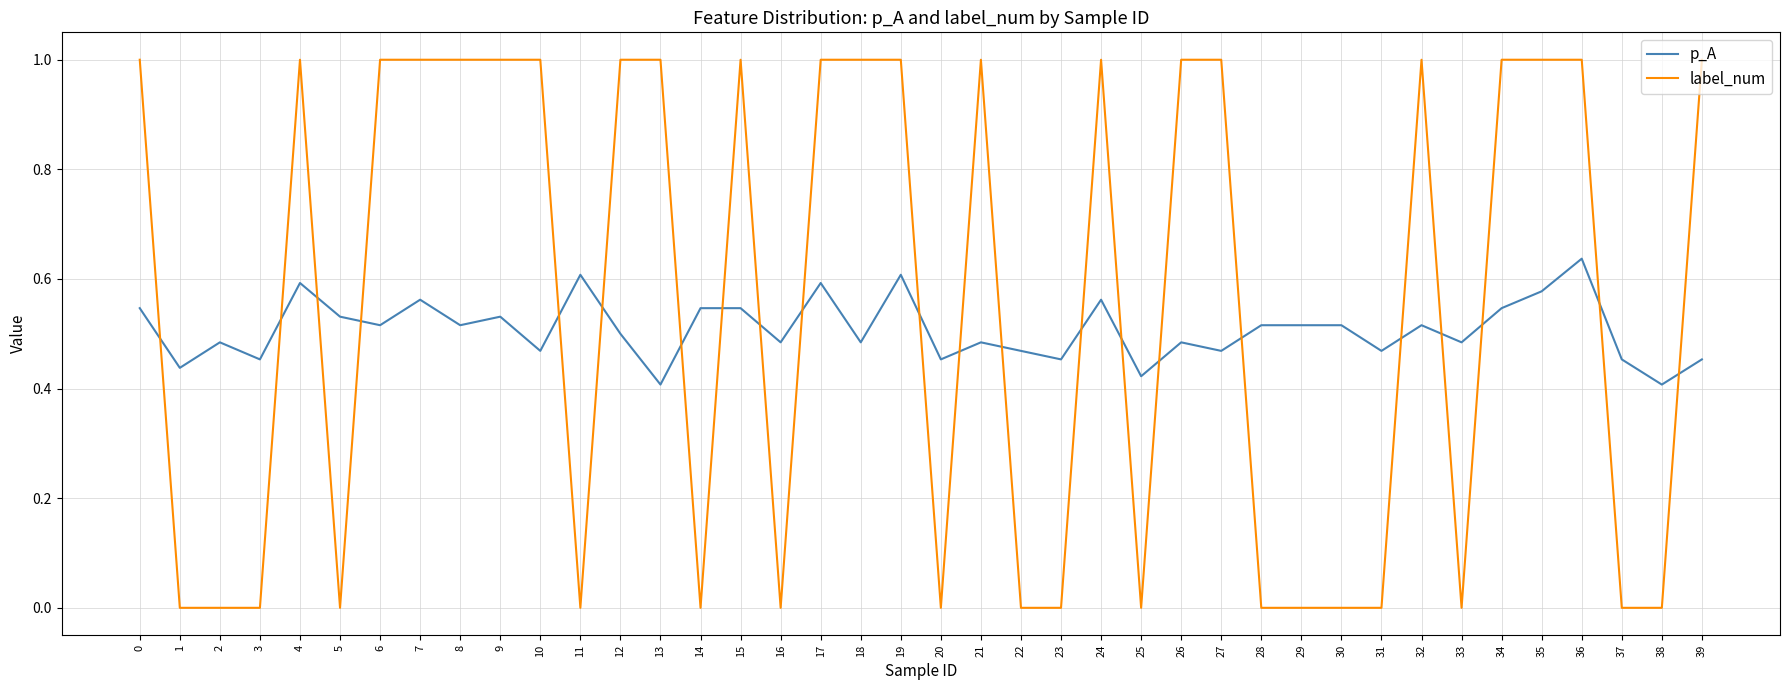

Rank the series by their average value, from highest to lowest.

label_num, p_A